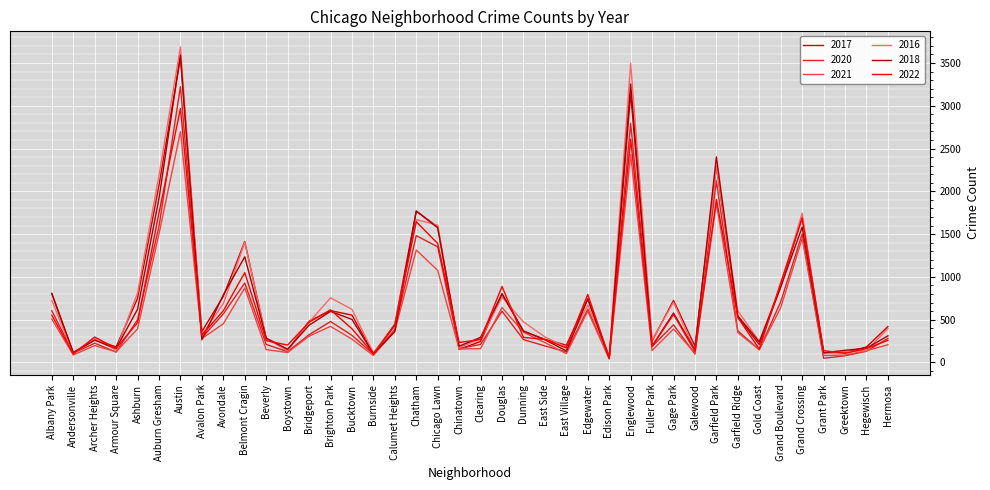

What is the maximum value for 2021?

2698